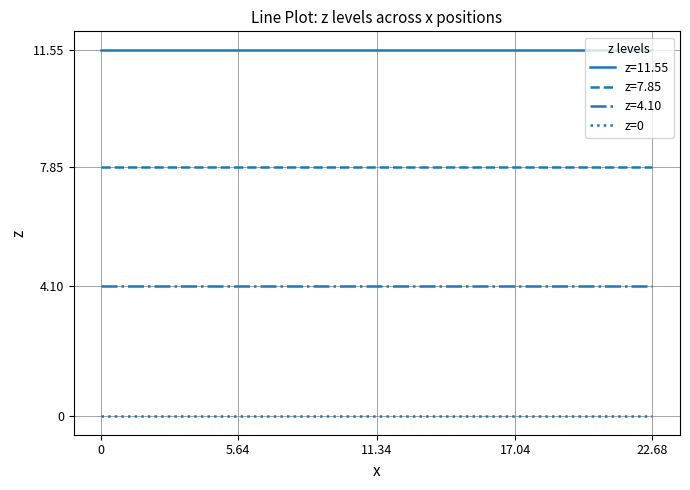

What is the minimum value for z=4.10?

4.1